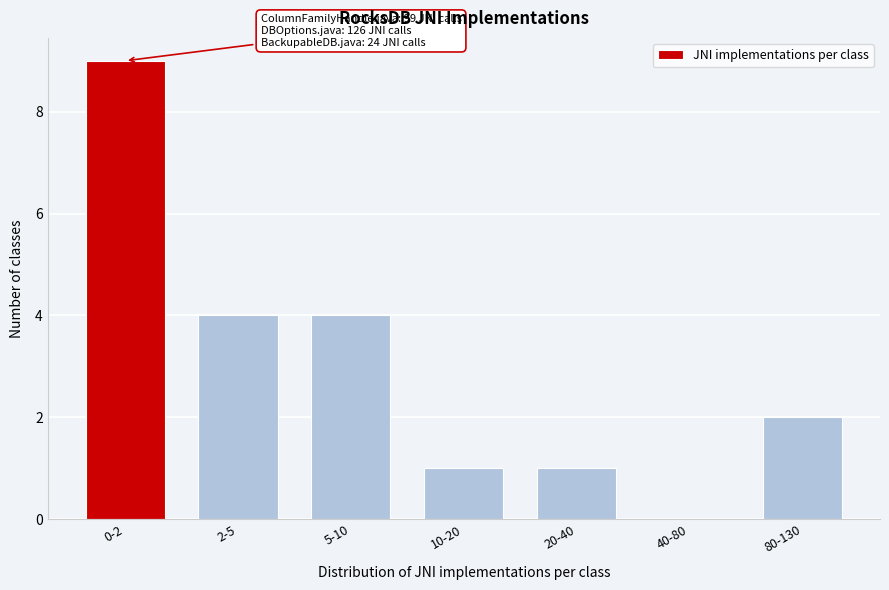

Reading right to left, transcribe all the data shown in this chart.

80-130=2	40-80=0	20-40=1	10-20=1	5-10=4	2-5=4	0-2=9